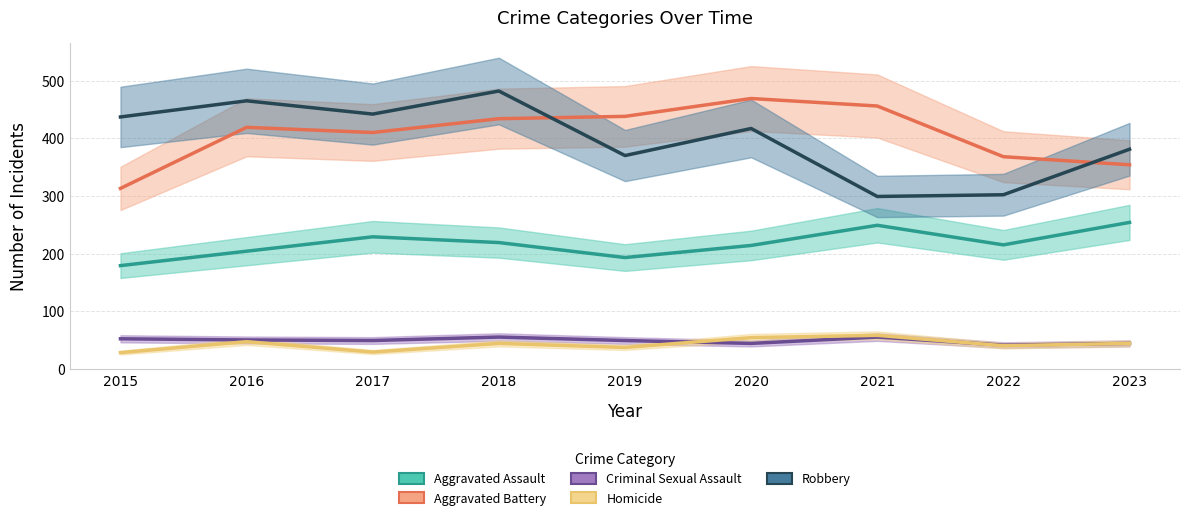

Where is the first local maximum for Homicide?

2016